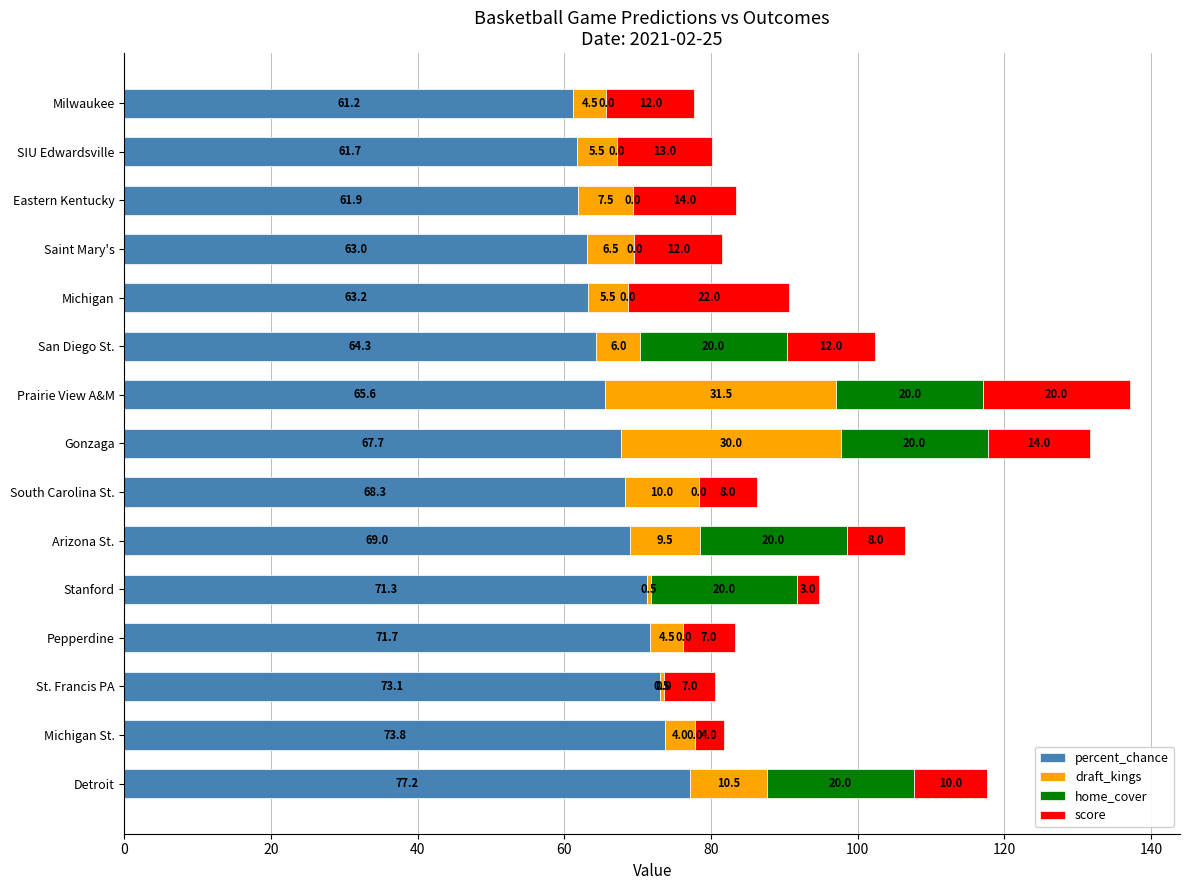

The percent_chance series shows 29.5 at Prairie View A&M. True or false?

False